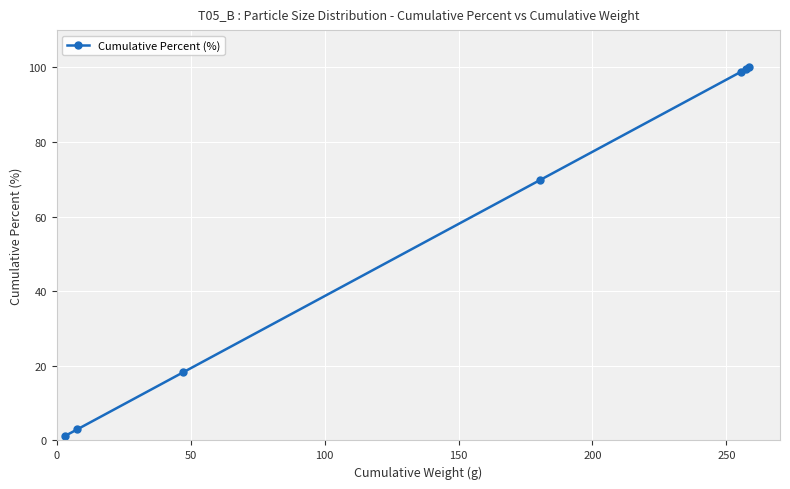

What is the maximum value shown in the chart?

100.0